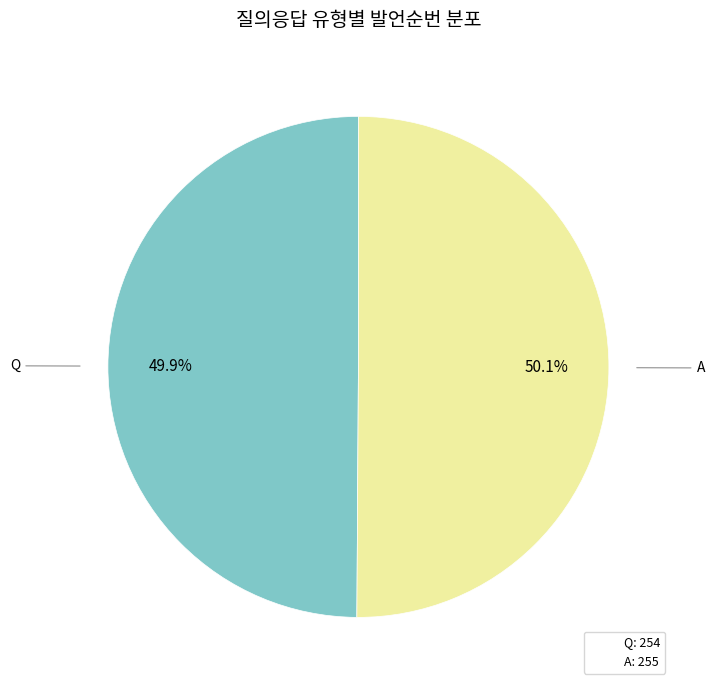

Approximately how many times larger is the value at Q compared to A?

1.0